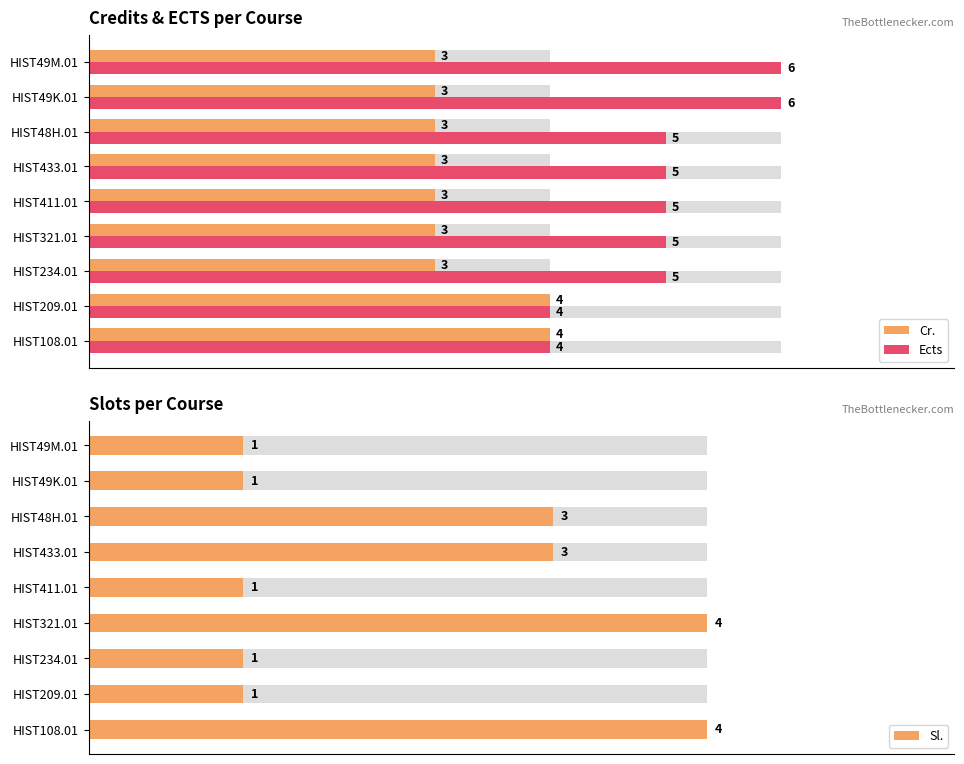

How many groups of bars are there?

9